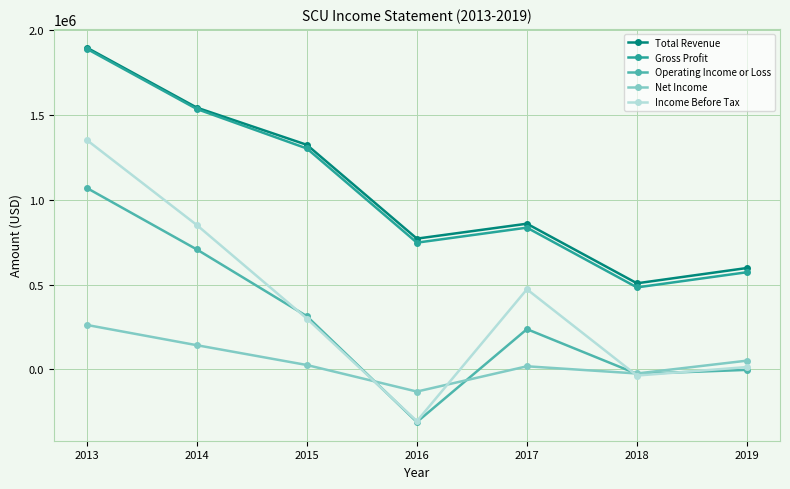

At which label does Gross Profit first exceed 835100?

2013